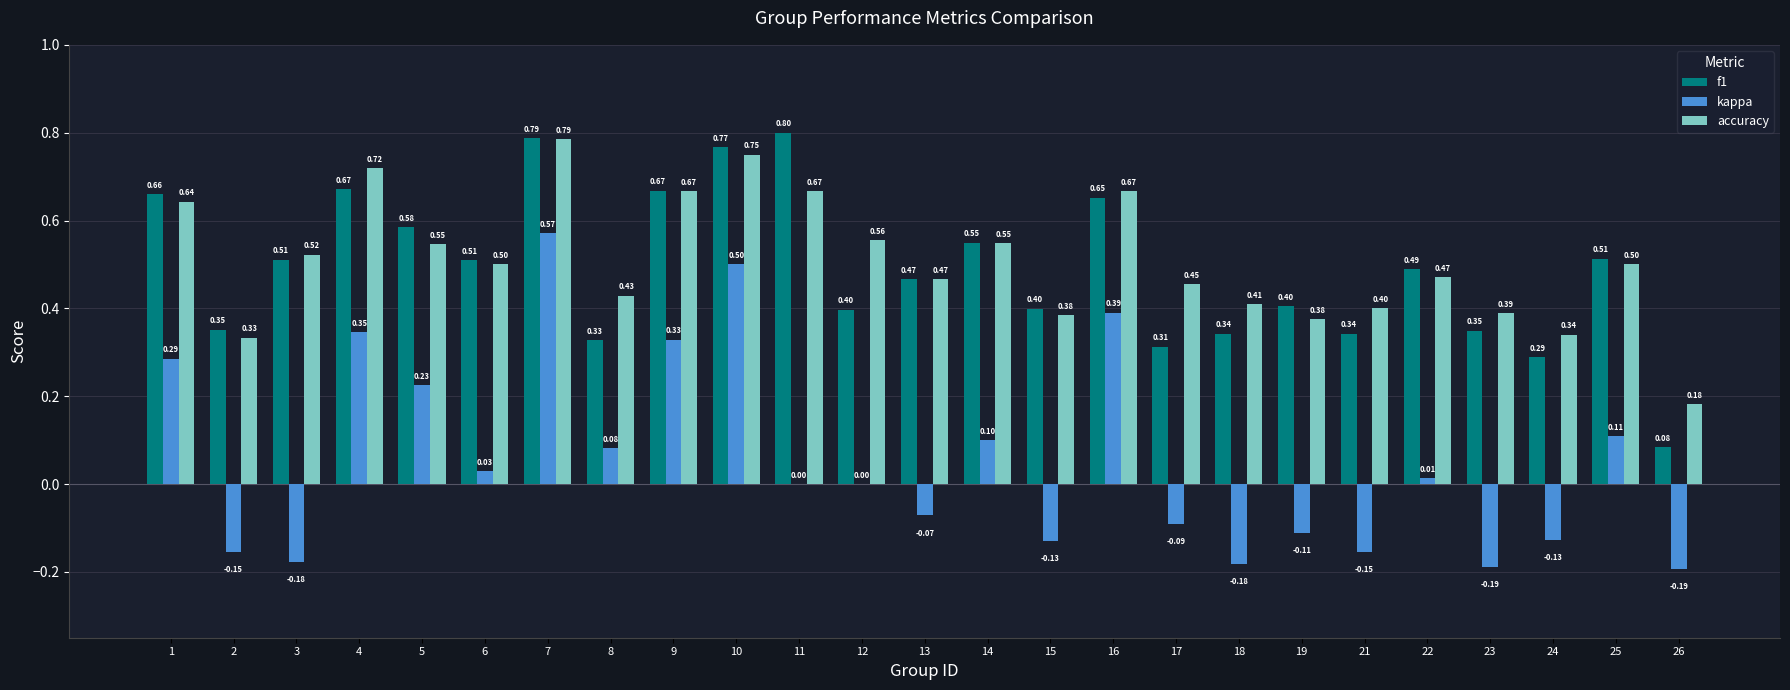

Does the chart contain stacked bars?

No